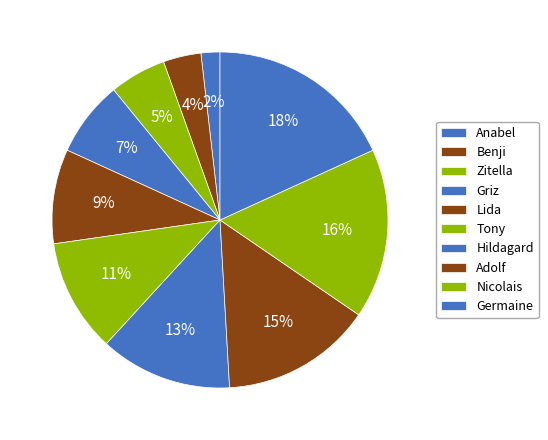

What percentage is the Germaine slice, to the nearest percent?

18%